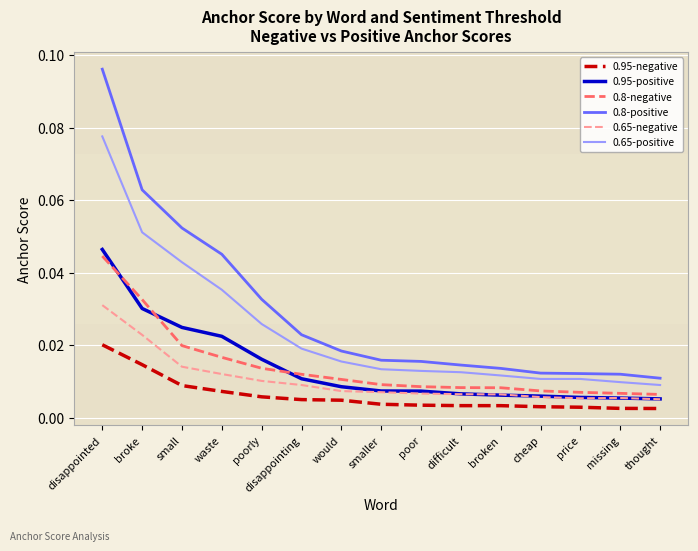

True or false: 0.65-negative and 0.95-negative cross at least once.

False